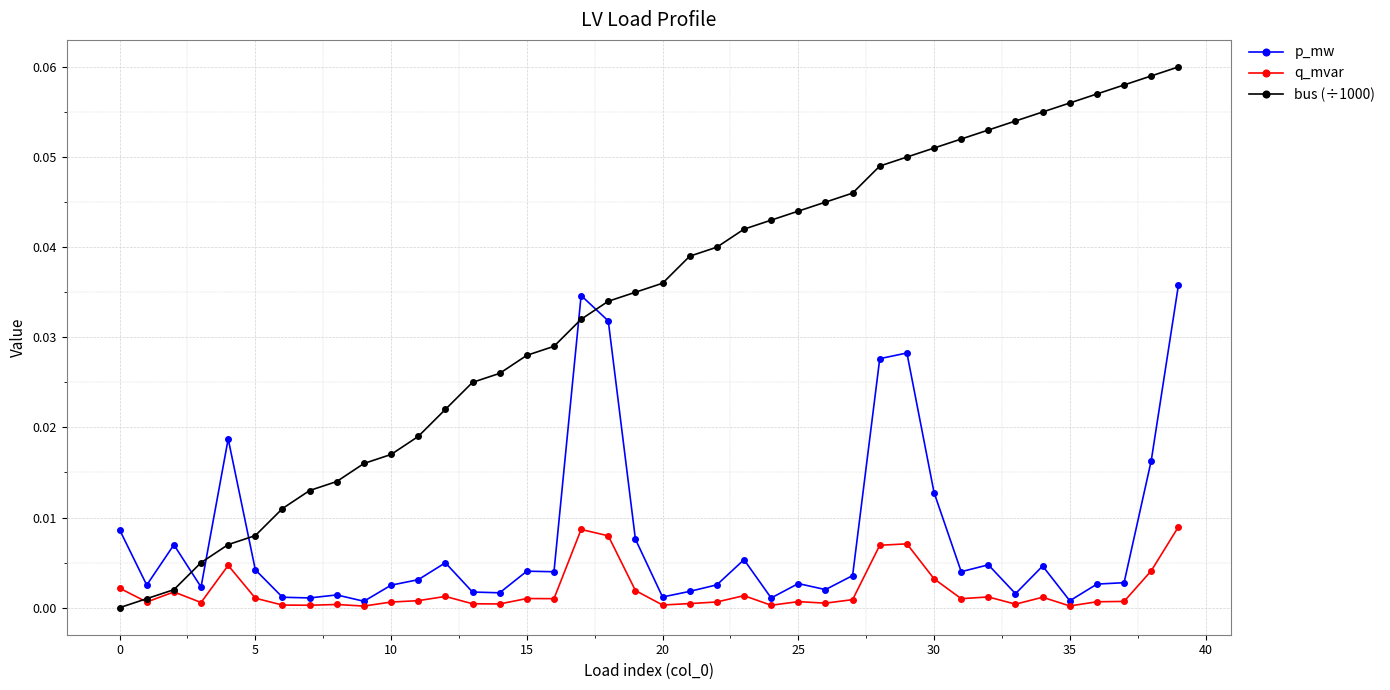

List the series in order of their overall mean, lowest first.

q_mvar, p_mw, bus (÷1000)